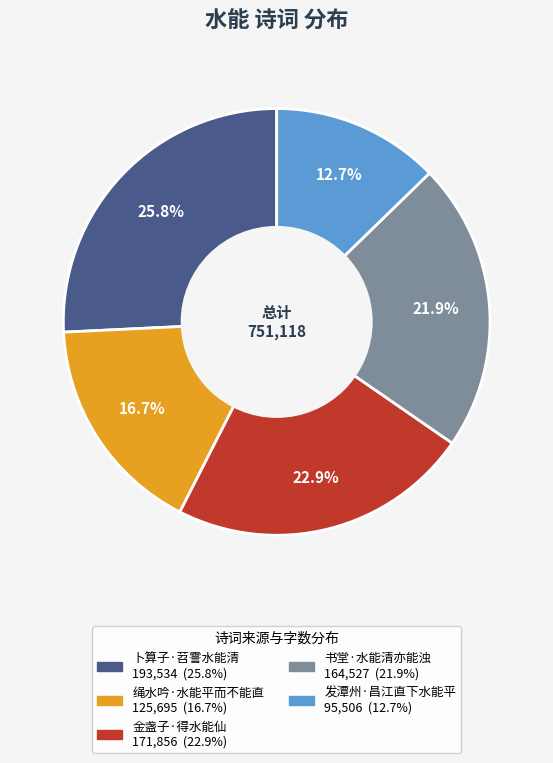

What is the largest slice in the pie chart?

卜算子·苕霅水能清